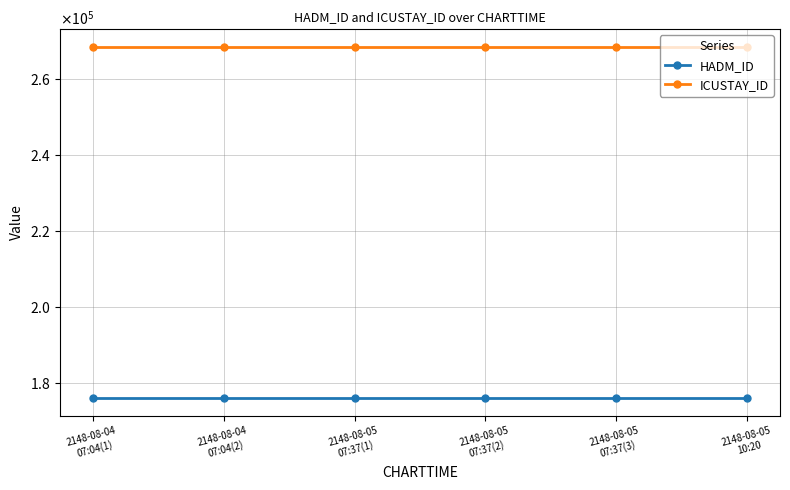

Reading left to right, what are all the values shown in this chart?

HADM_ID: 2148-08-04
07:04(1)=175893	2148-08-04
07:04(2)=175893	2148-08-05
07:37(1)=175893	2148-08-05
07:37(2)=175893	2148-08-05
07:37(3)=175893	2148-08-05
10:20=175893
ICUSTAY_ID: 2148-08-04
07:04(1)=268412	2148-08-04
07:04(2)=268412	2148-08-05
07:37(1)=268412	2148-08-05
07:37(2)=268412	2148-08-05
07:37(3)=268412	2148-08-05
10:20=268412